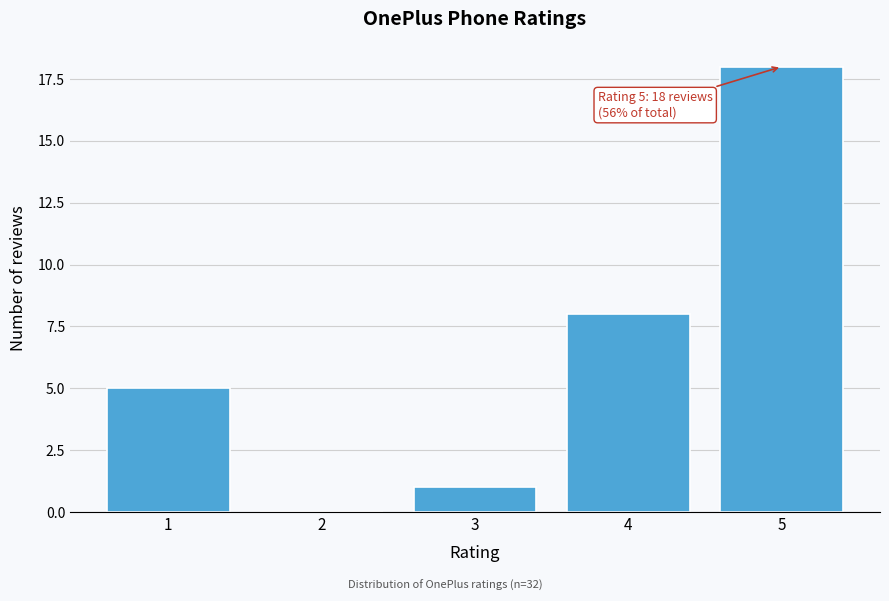

Reading left to right, extract all data points from this chart.

1=5	2=0	3=1	4=8	5=18